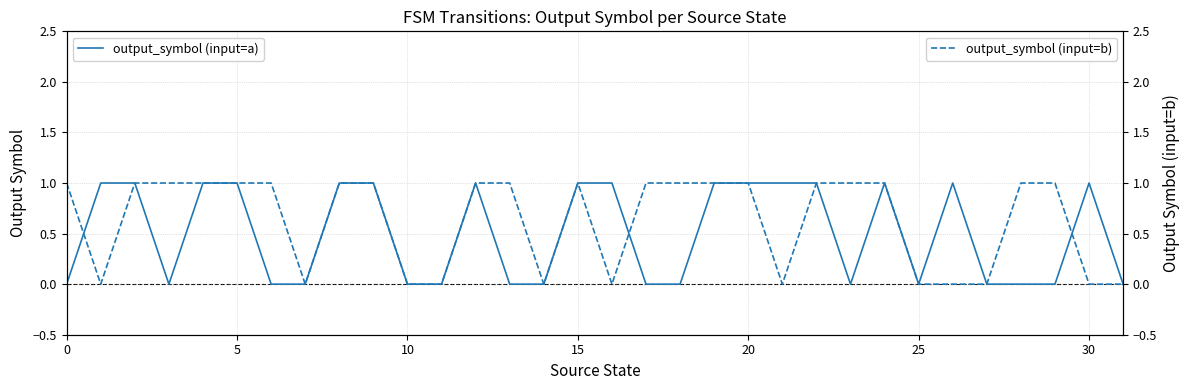

What is the difference between the maximum and second lowest values in the output_symbol (input=b) series?

1